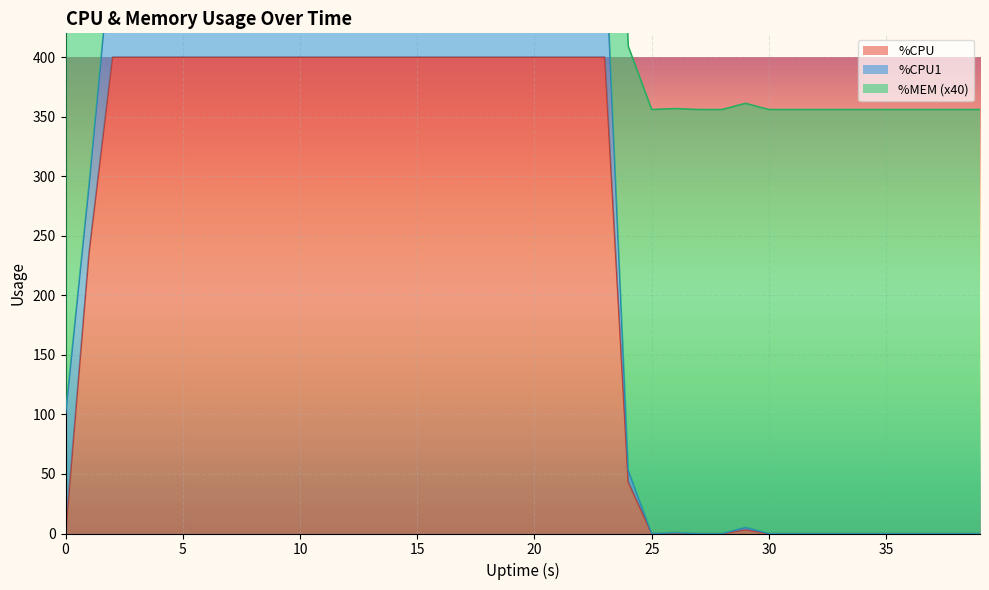

True or false: %CPU and %MEM cross at least once.

False